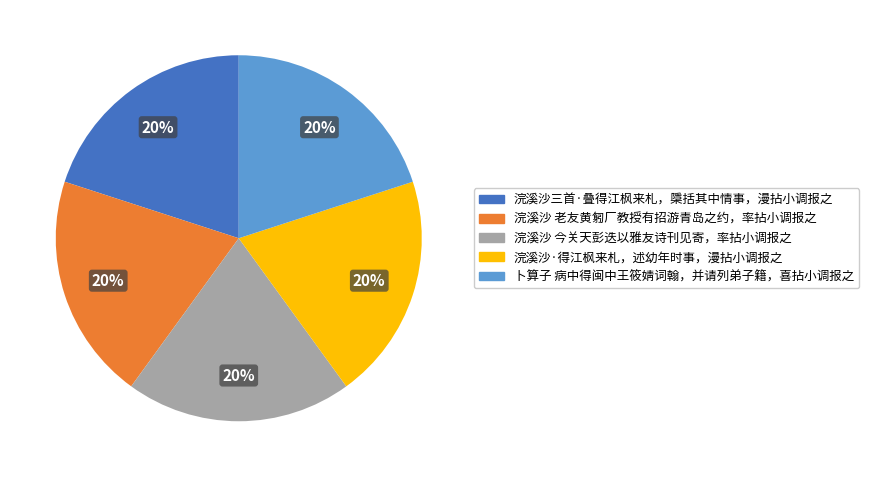

What is the ratio of the value at 浣溪沙 今关天彭迭以雅友诗刊见寄，率拈小调报之 to the value at 卜算子 病中得闽中王筱婧词翰，并请列弟子籍，喜拈小调报之?

1.0